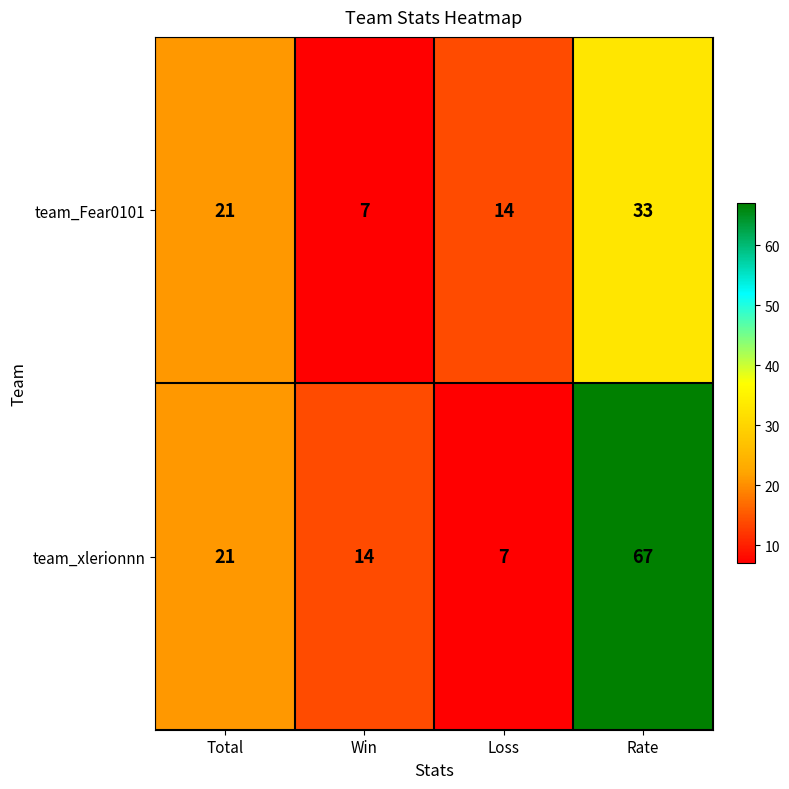

What is the total value across all series at Rate?

100